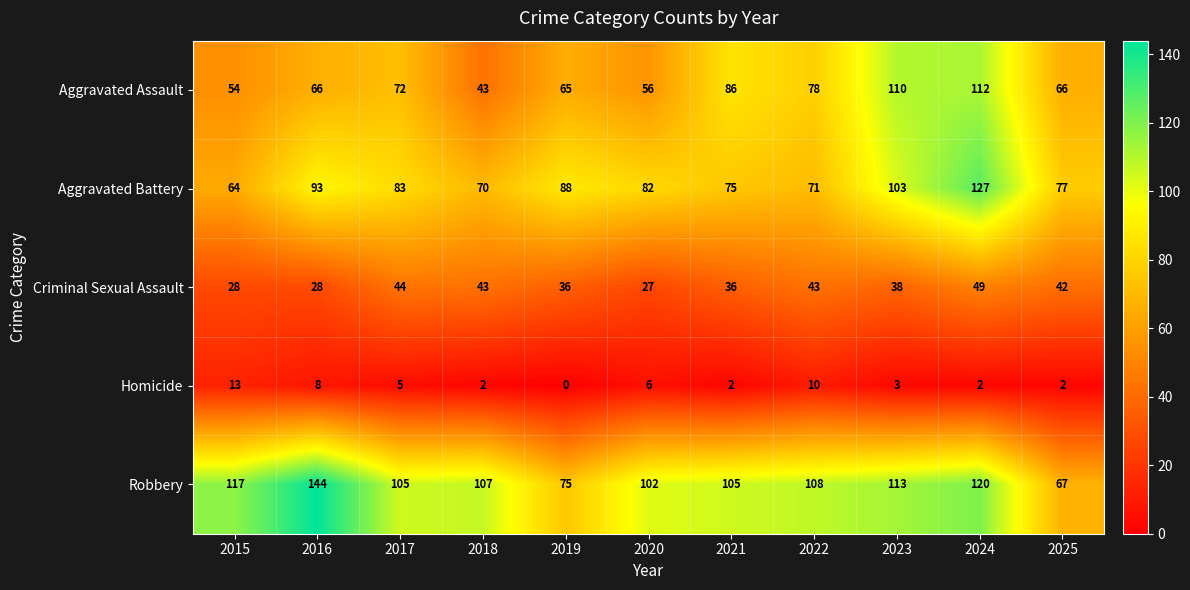

The Robbery series shows 22 at 2020. True or false?

False